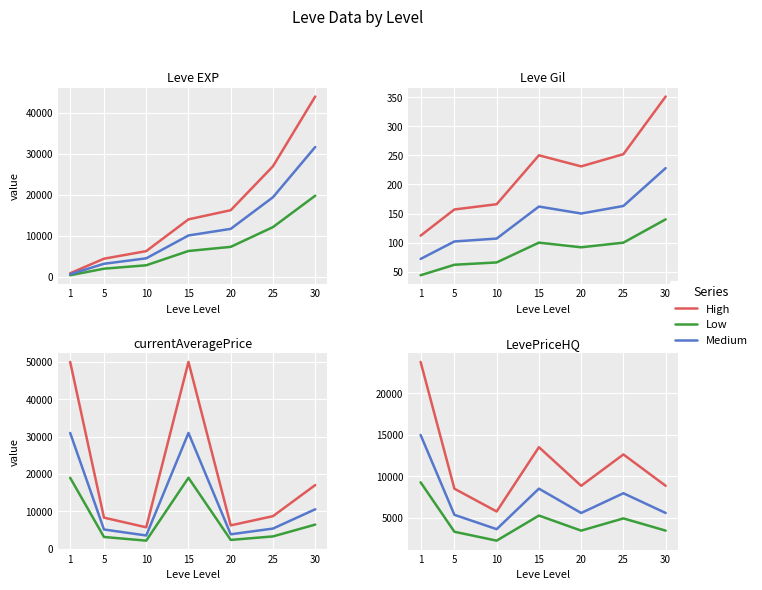

Which category has the lowest value in the Low series?

10